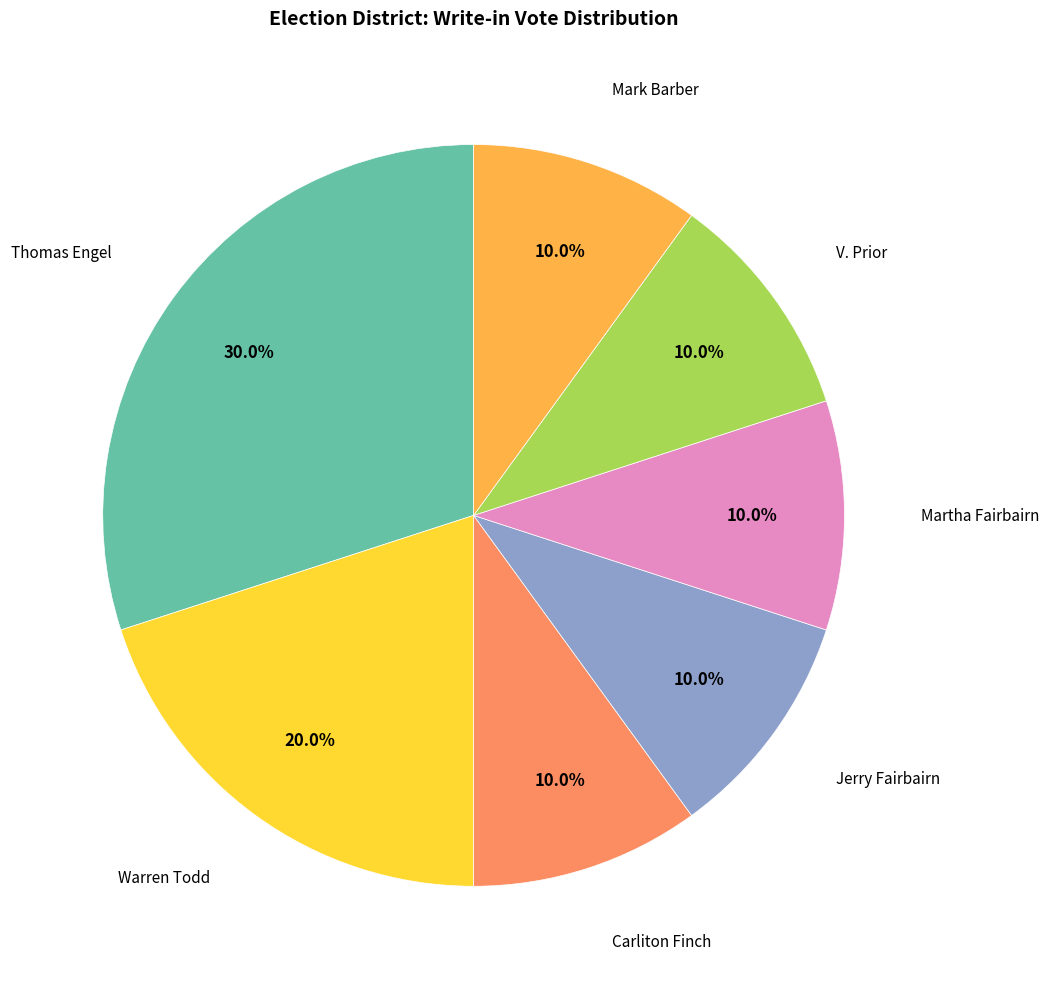

Is there any slice that represents more than half of the pie?

No